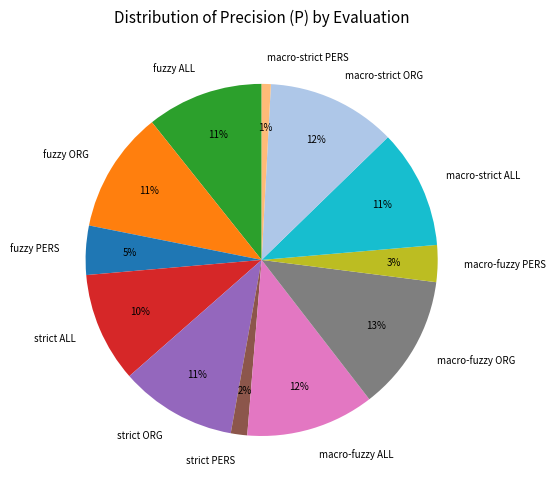

To the nearest percent, what portion does macro-fuzzy ALL represent?

12%